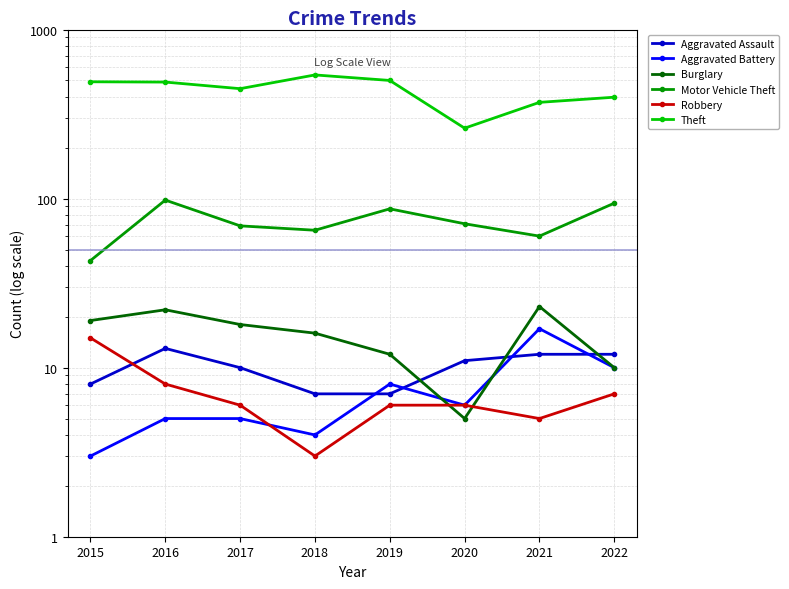

True or false: Robbery has more than 2 interior local peaks.

False